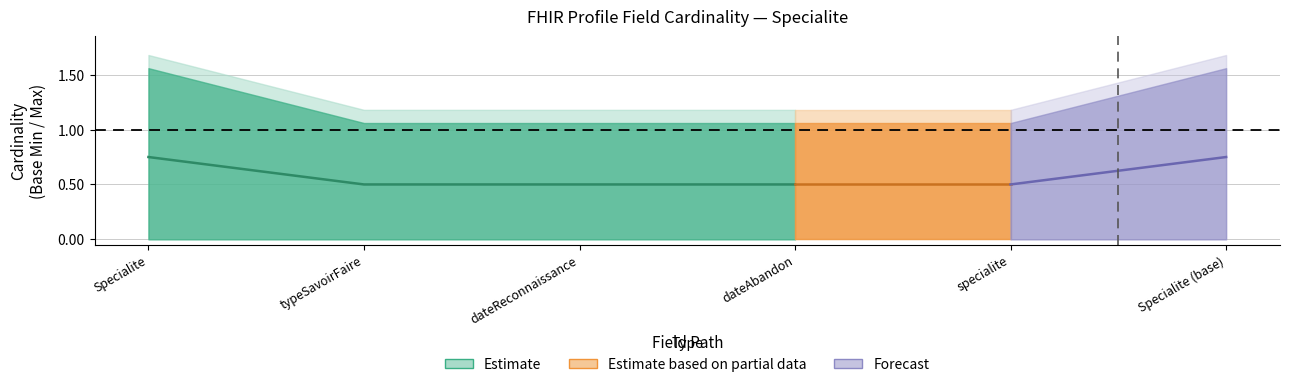

What is the sum of all upper values?

6